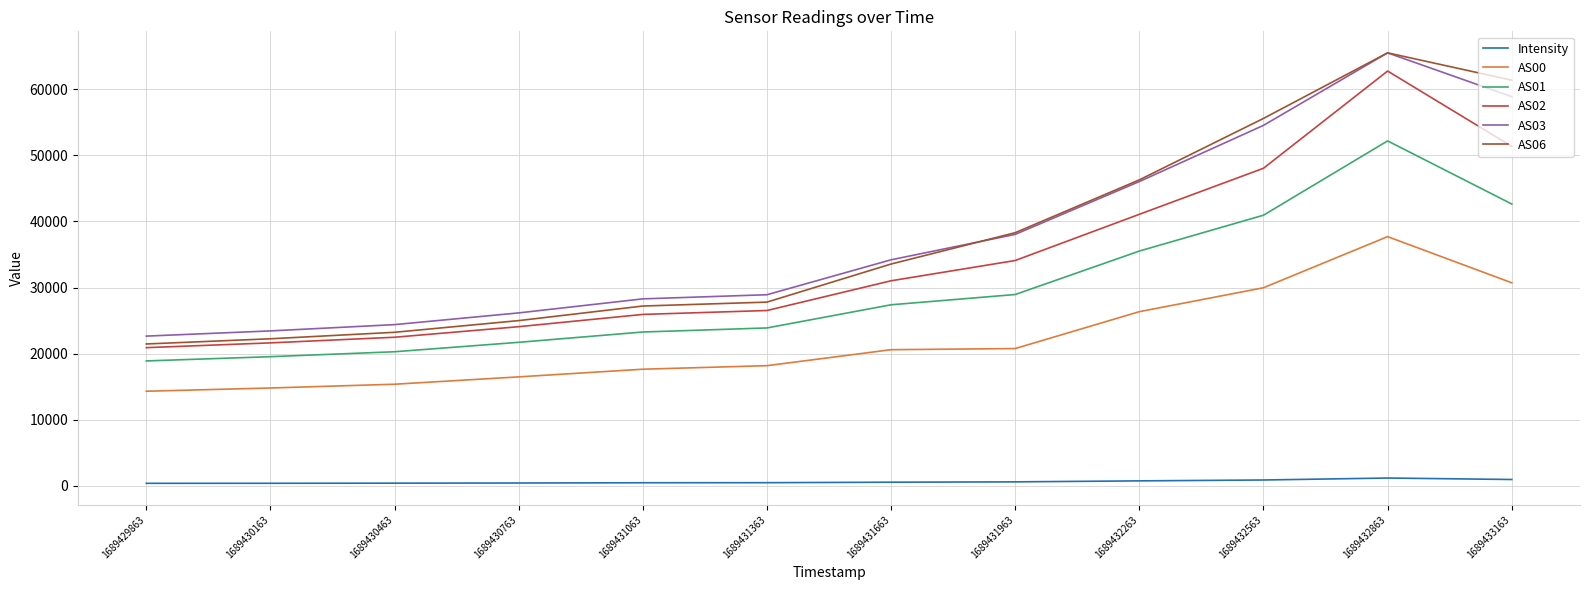

Is the value of AS02 at 1689431063 greater than the value of AS03 at 1689432863?

No